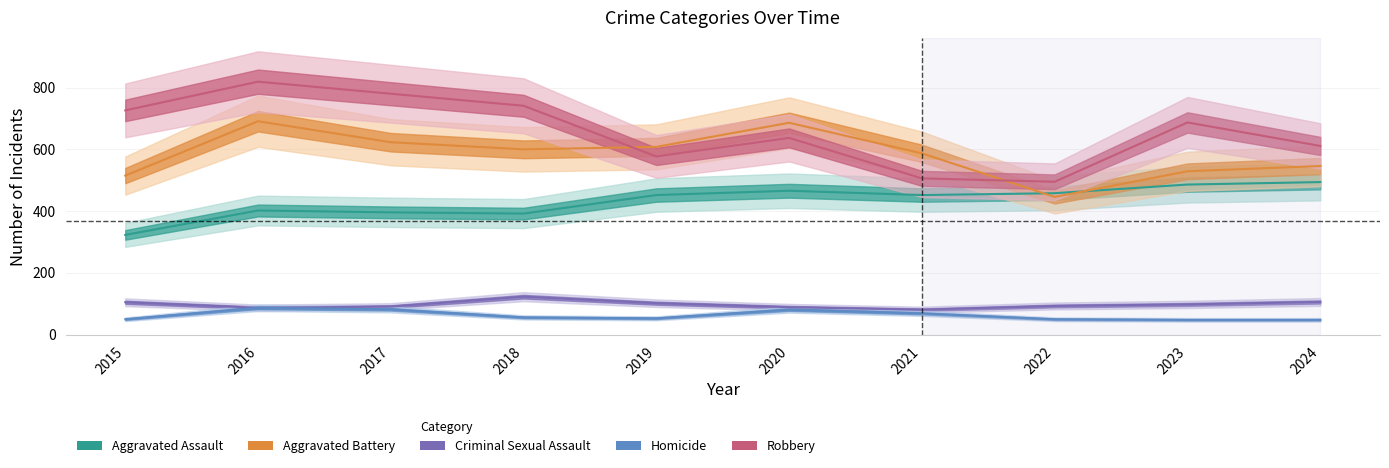

Rank the categories by Aggravated Assault value from highest to lowest.

2024, 2023, 2020, 2022, 2019, 2021, 2016, 2017, 2018, 2015